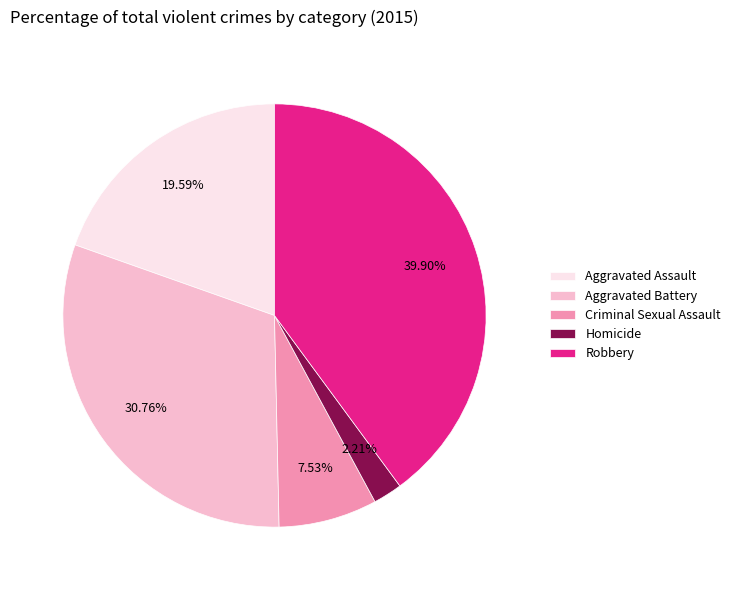

Do Aggravated Assault and Criminal Sexual Assault together represent more than half of the pie?

No